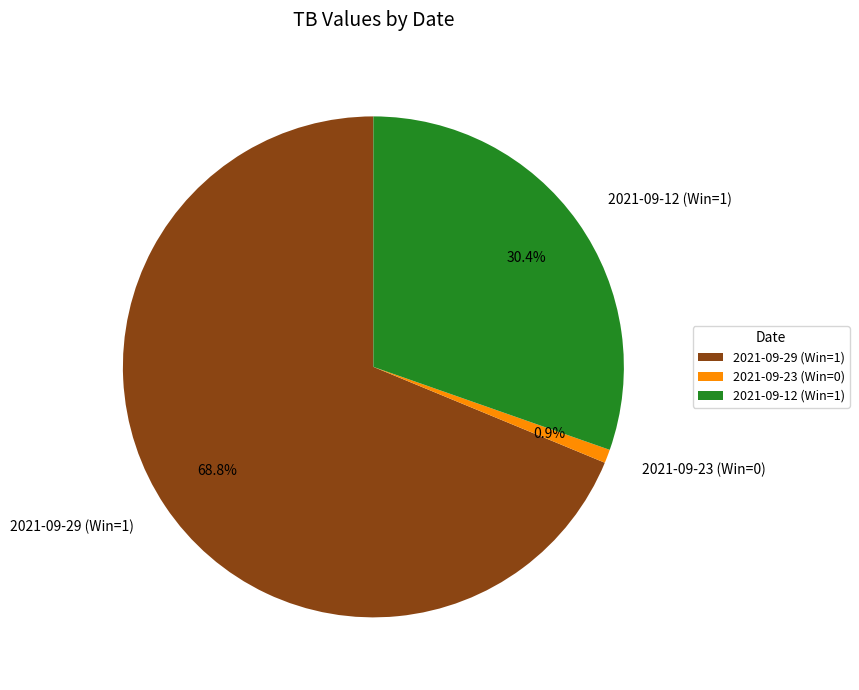

Which slice is the largest?

2021-09-29 (Win=1)